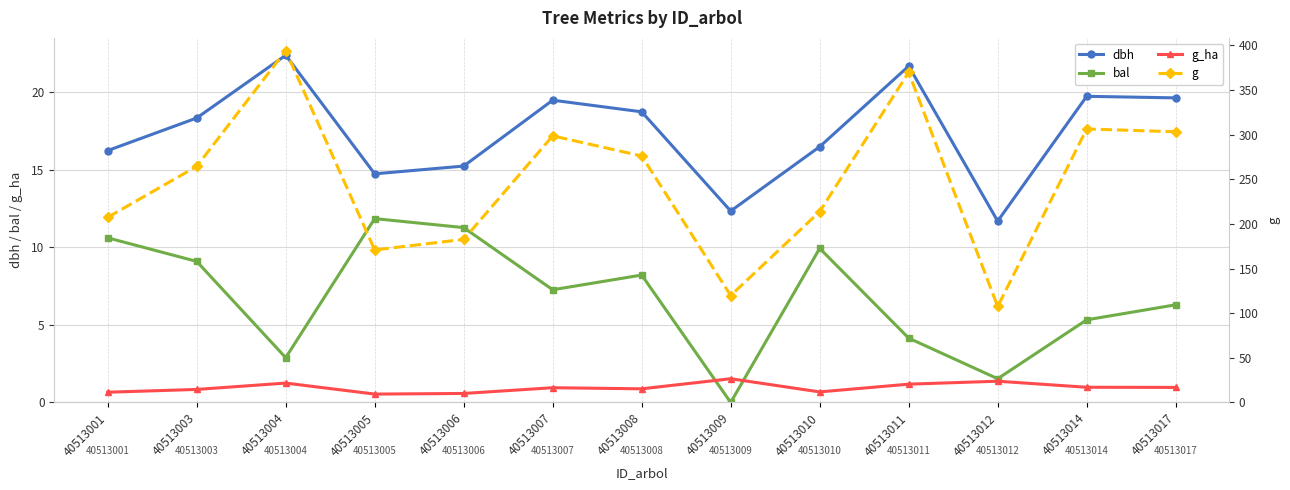

The g_ha series shows 1.6 at 40513008. True or false?

False